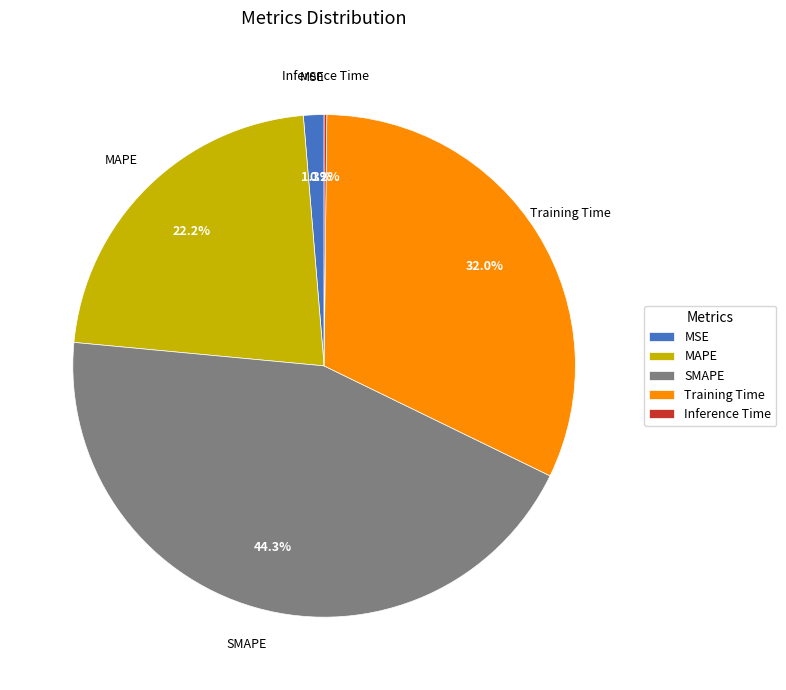

What is the largest slice in the pie chart?

SMAPE